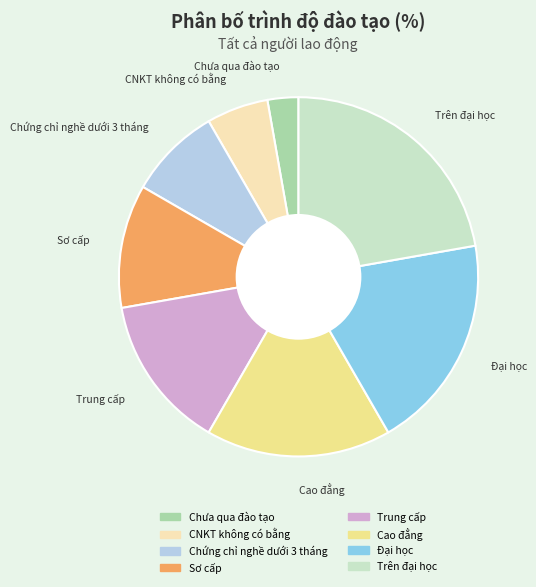

Does Chứng chỉ nghề dưới 3 tháng represent more than half of the total?

No